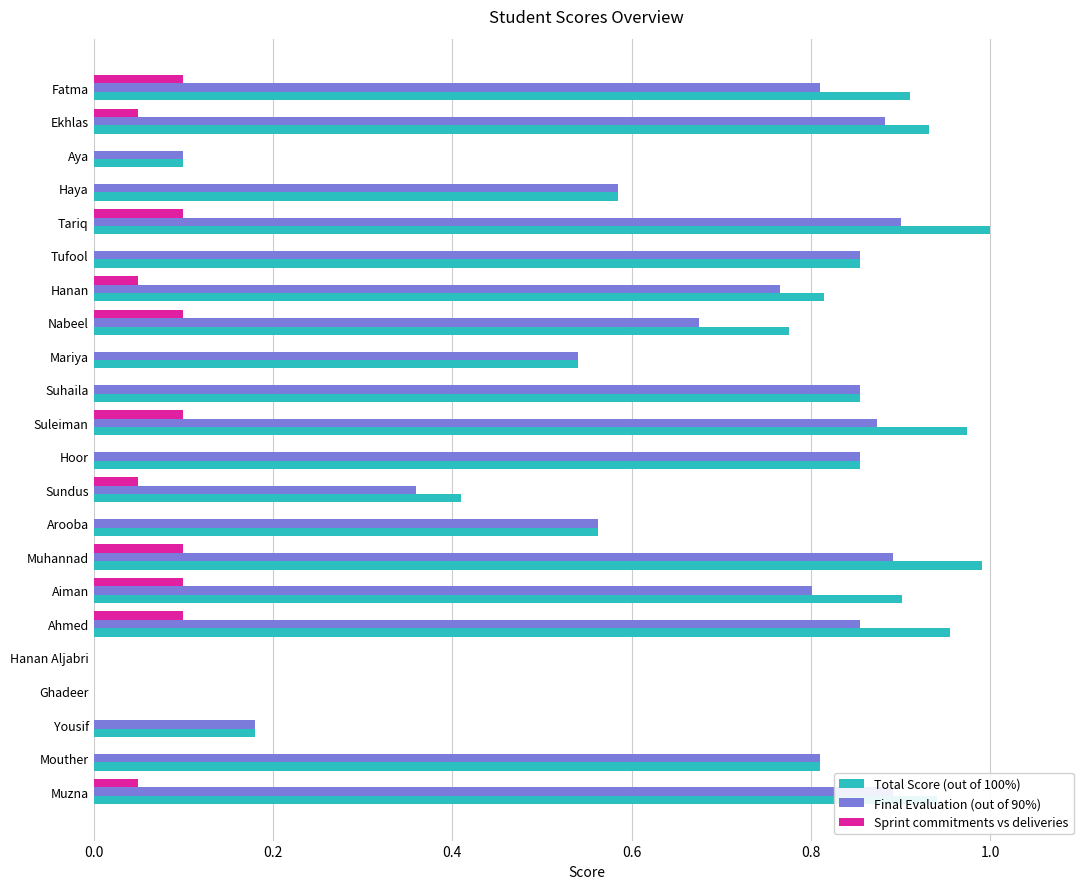

What is the sum of the Final Evaluation (out of 90%) values at Suleiman and Tariq?

1.8